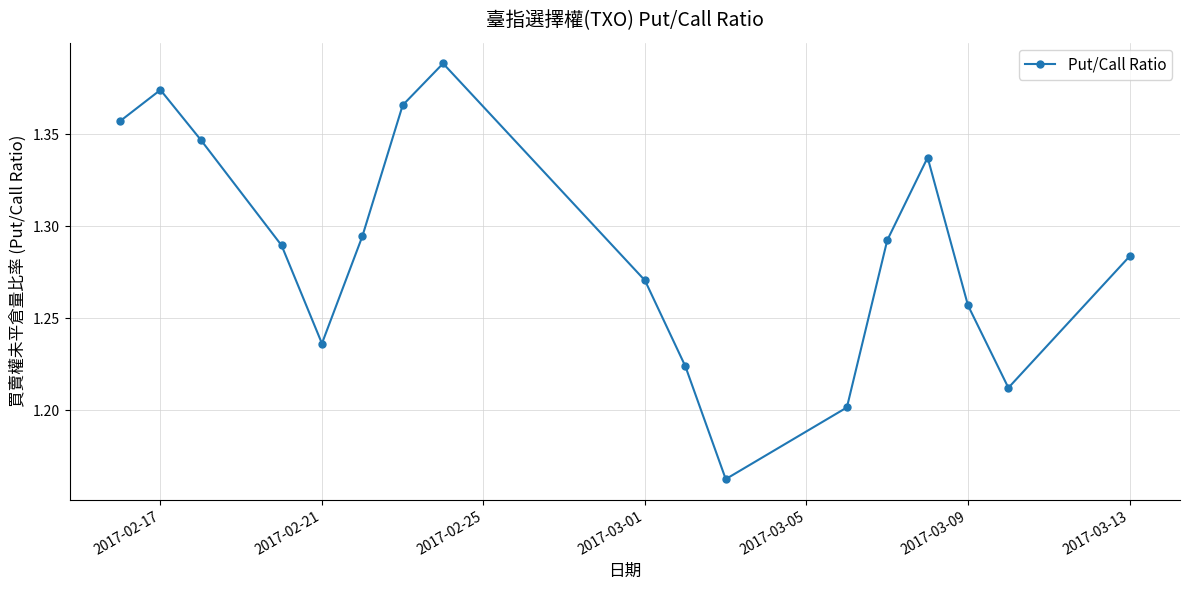

True or false: there are more than 0 points higher than both neighbors.

True